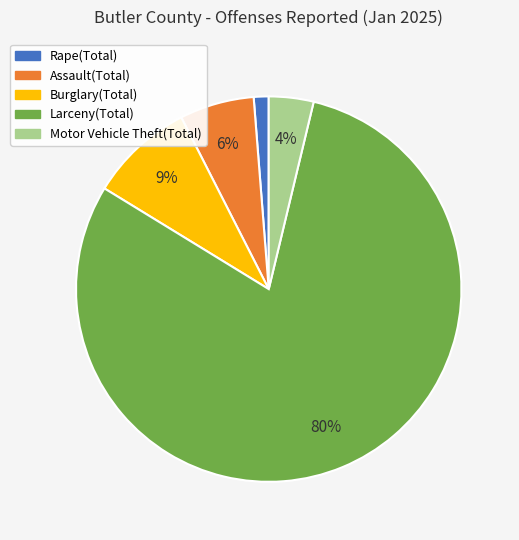

True or false: Rape(Total) accounts for 11% of the total.

False